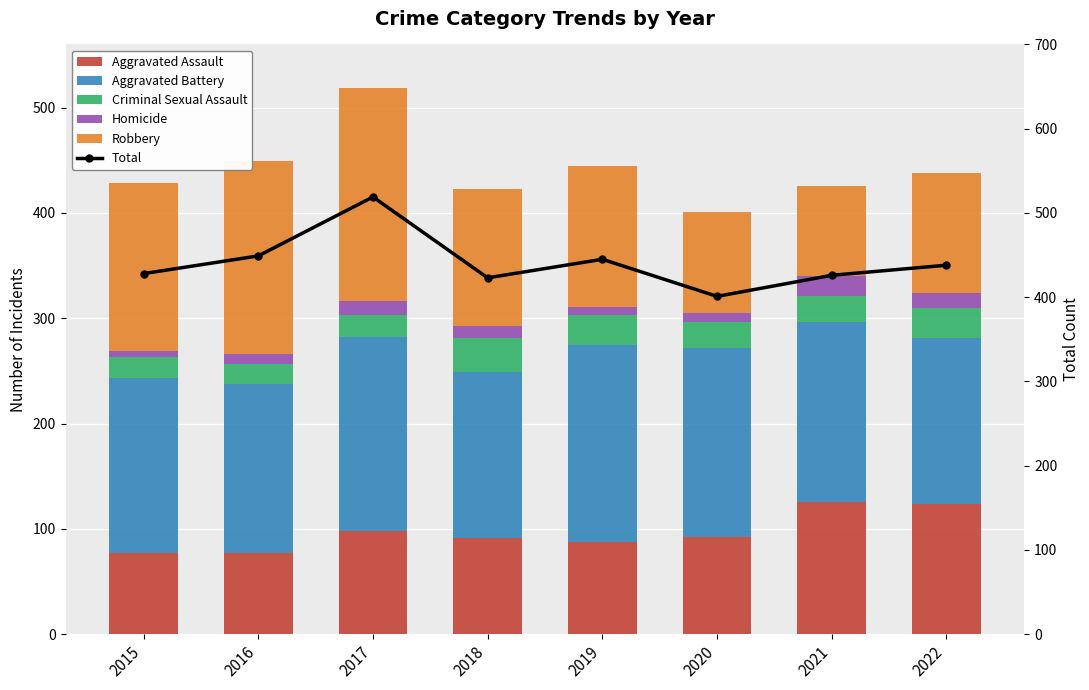

The Homicide series shows 12 at 2018. True or false?

True